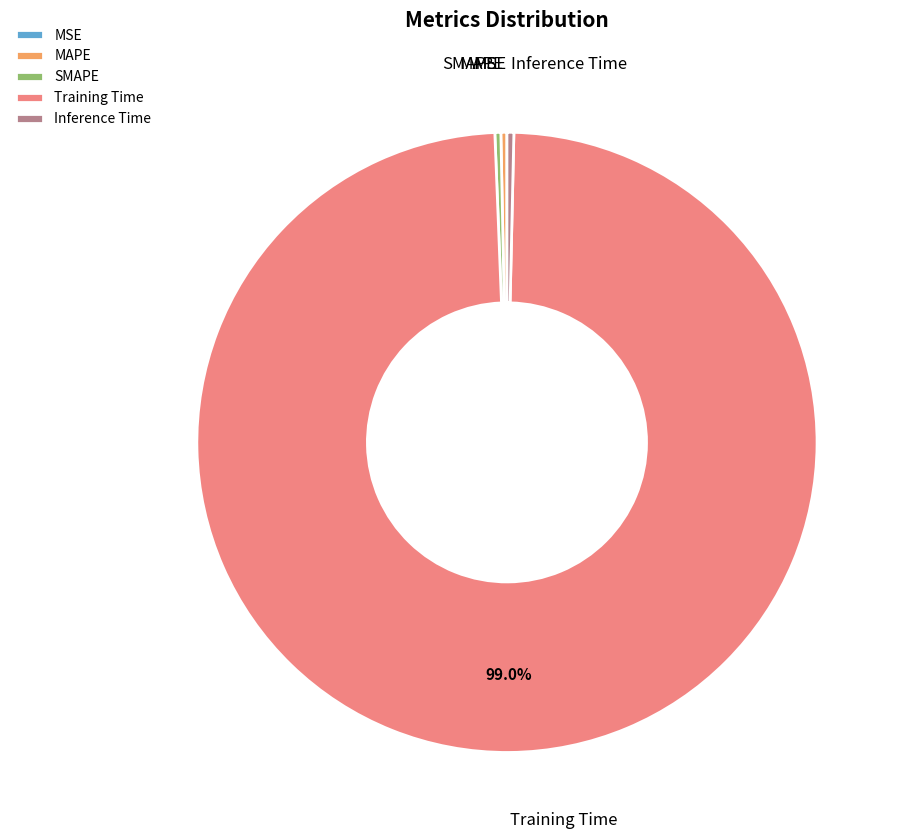

Is the sum of SMAPE and MAPE greater than half?

No